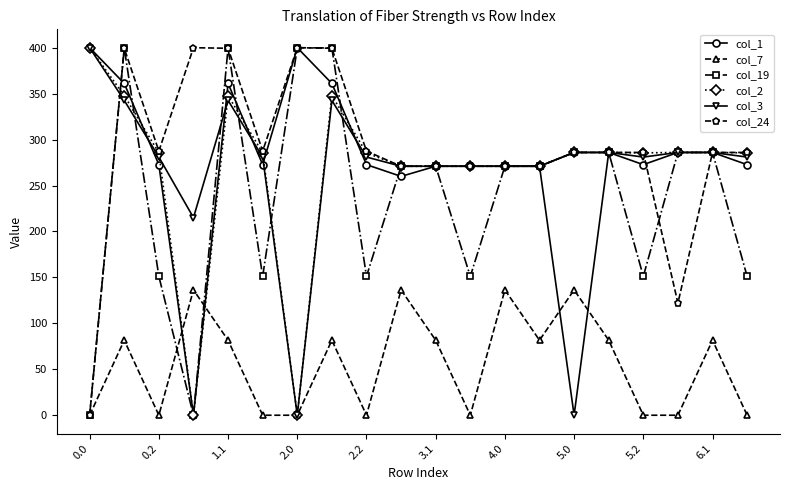

True or false: col_24 and col_3 intersect in this chart.

True